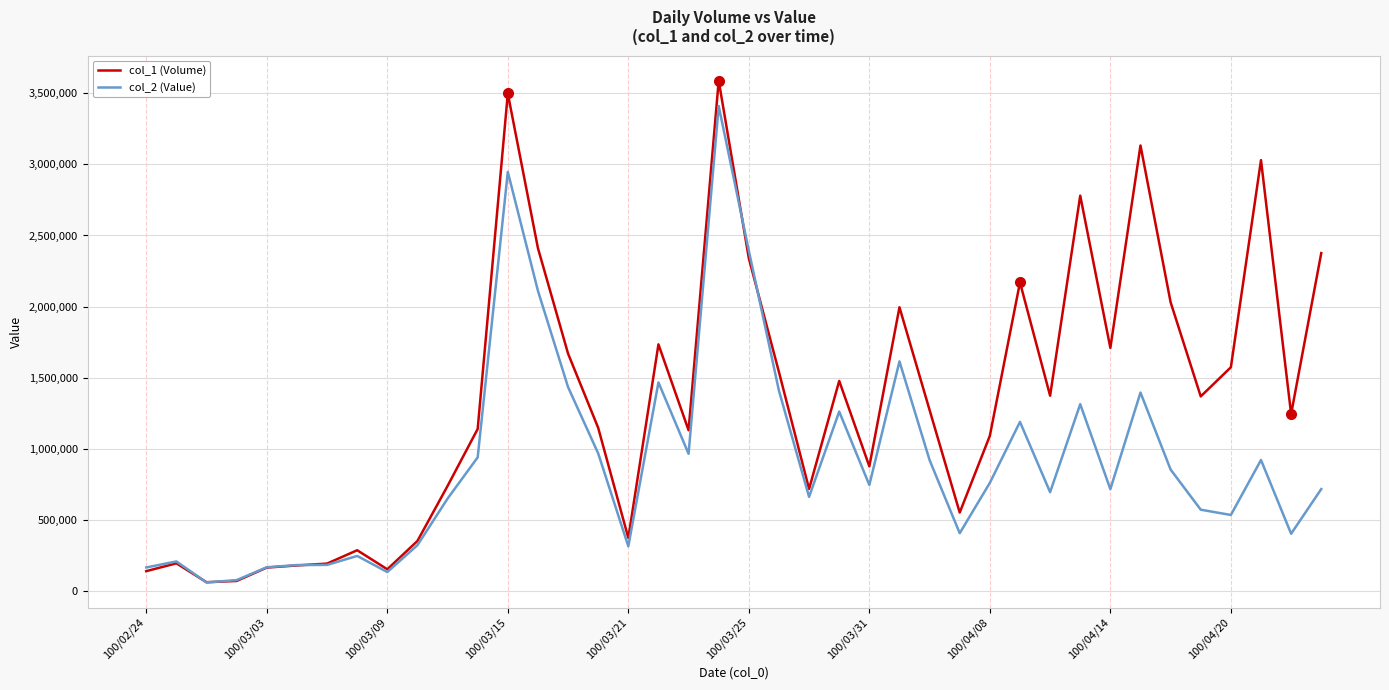

List the series in order of their overall mean, lowest first.

col_2 (Value), col_1 (Volume)